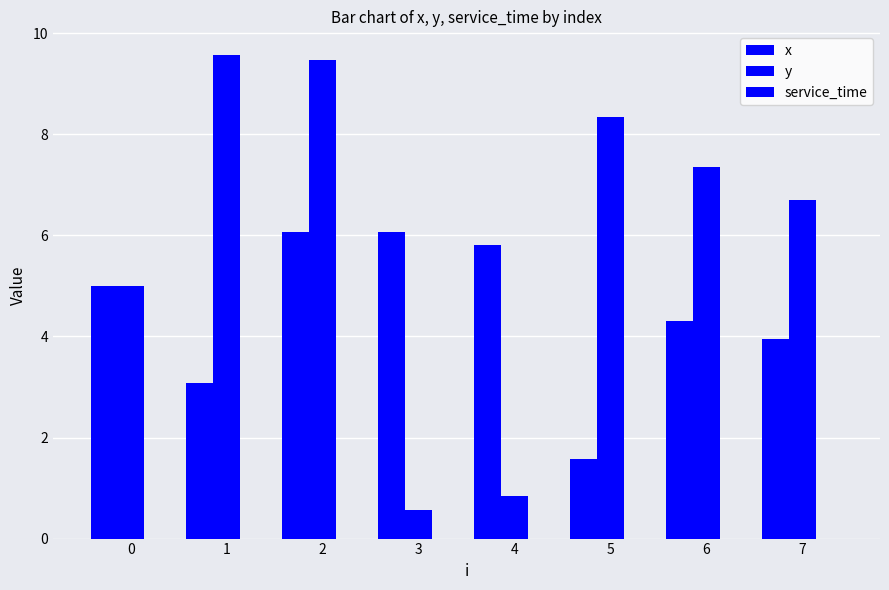

How many data points in y are less than 7?

4